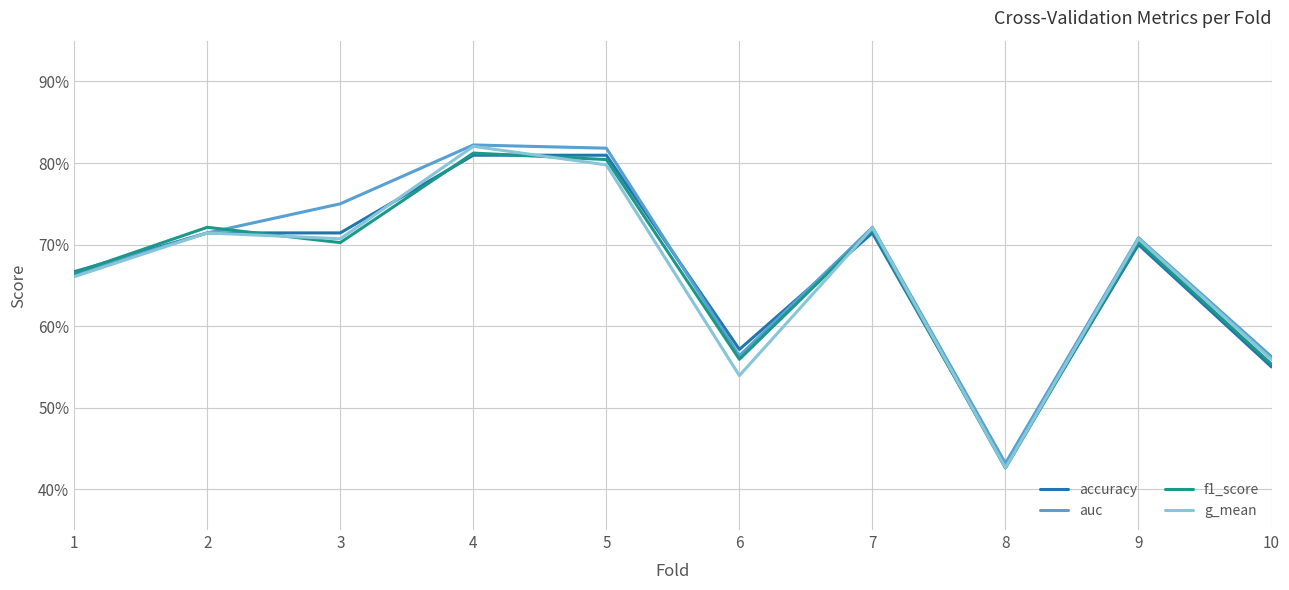

Between 10 and 6, which is larger?

6